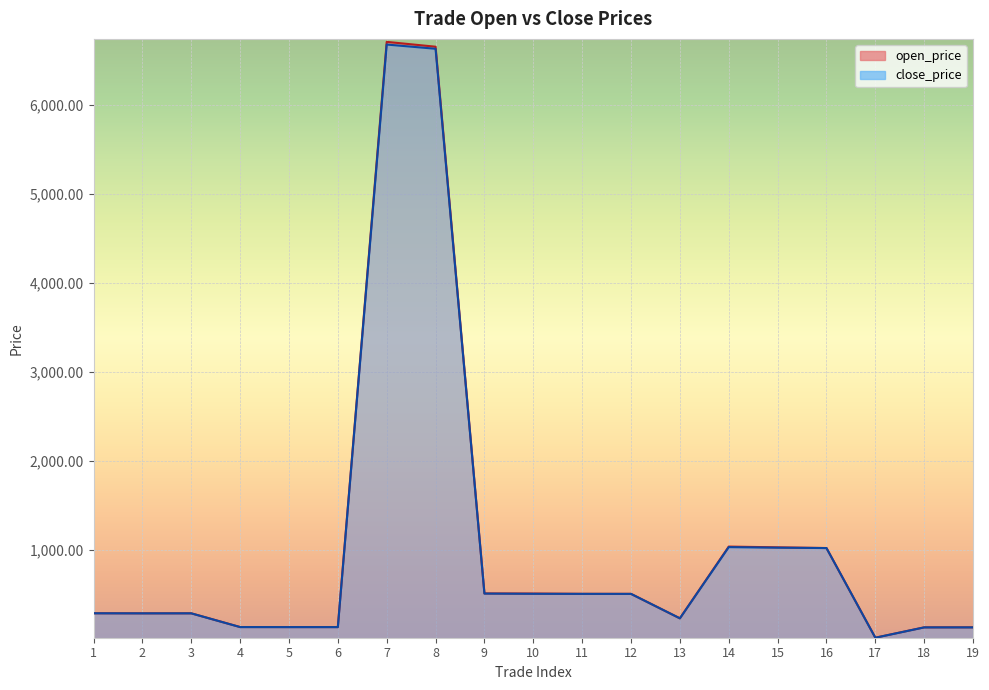

Rank the categories by open_price value from lowest to highest.

17, 18, 19, 5, 6, 4, 13, 2, 3, 1, 12, 11, 10, 9, 16, 15, 14, 8, 7